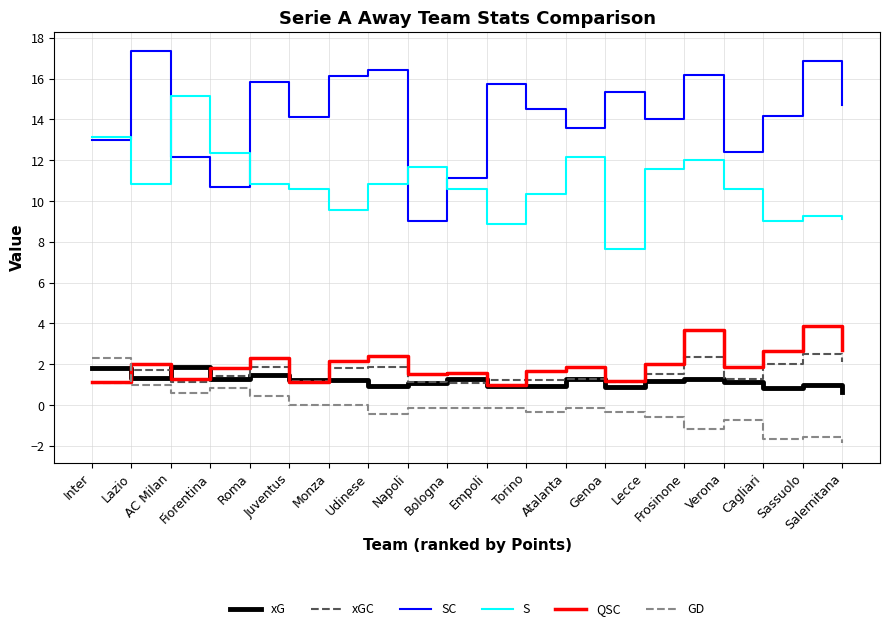

Rank the series by their maximum value, from lowest to highest.

xG, GD, xGC, QSC, S, SC